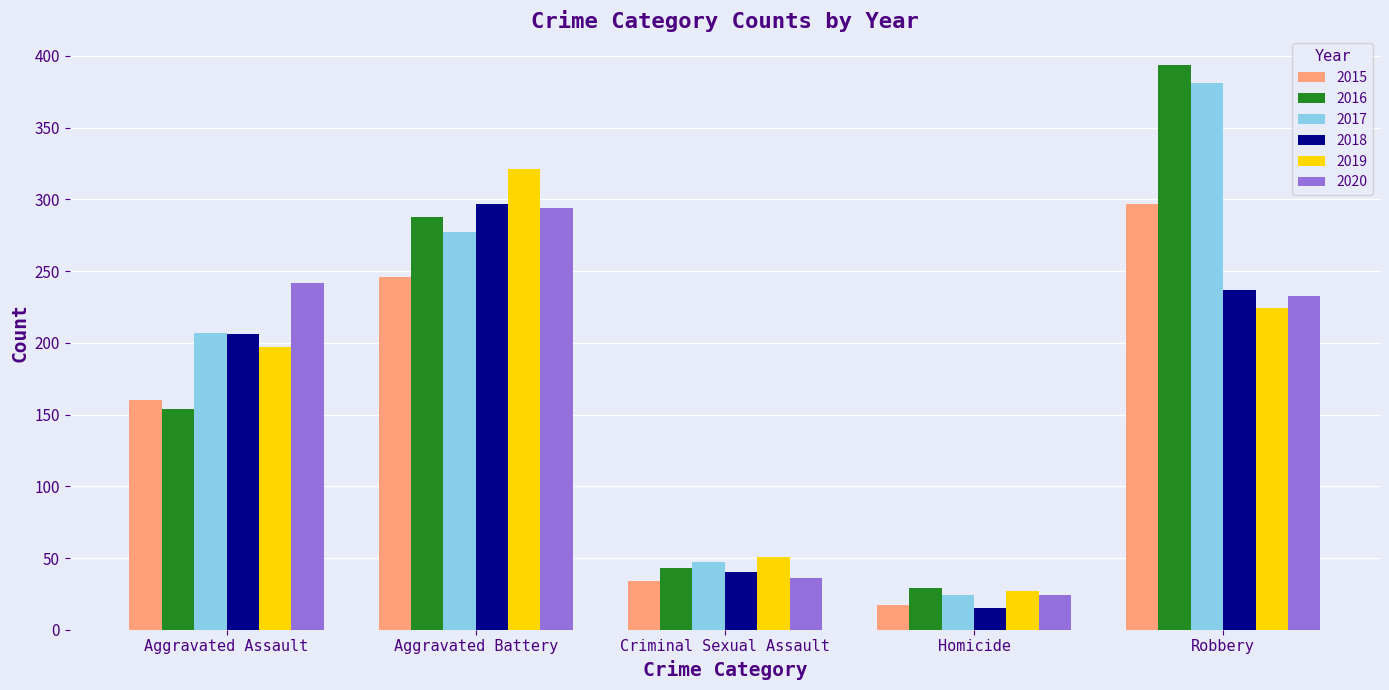

How many values in the 2017 series are below 207?

2